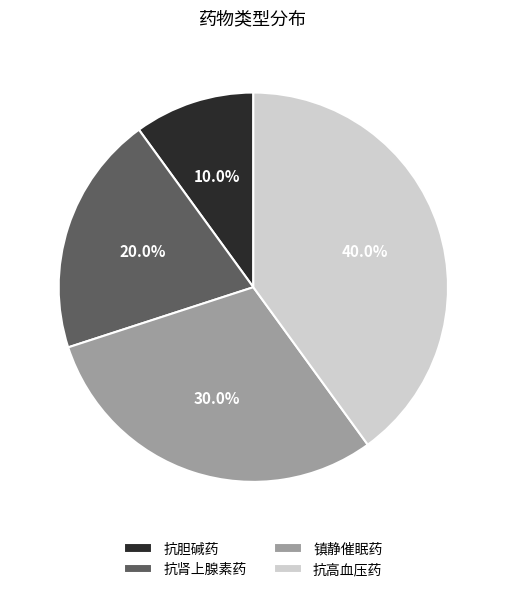

To the nearest percent, what percentage of the pie is 抗高血压药?

40%